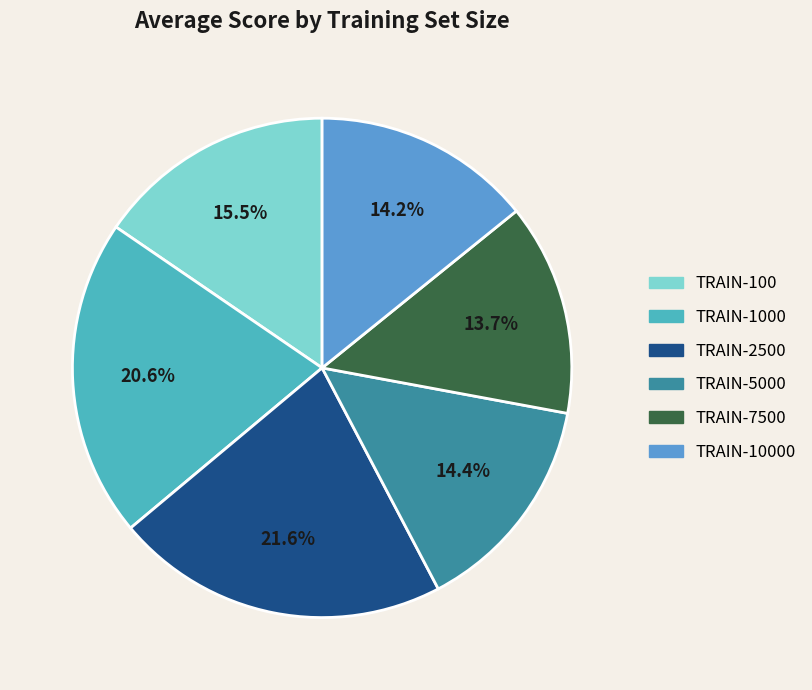

To the nearest percent, what is the difference between the largest and smallest slice percentages?

8%